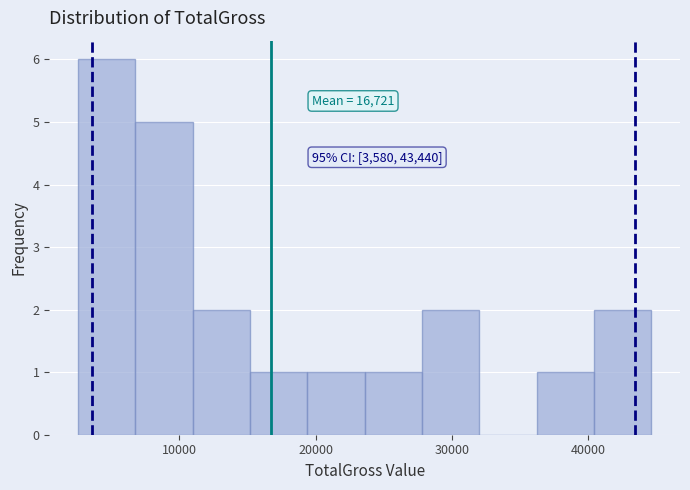

Over which range of the x-axis is the bar tallest?

3000 to 7000